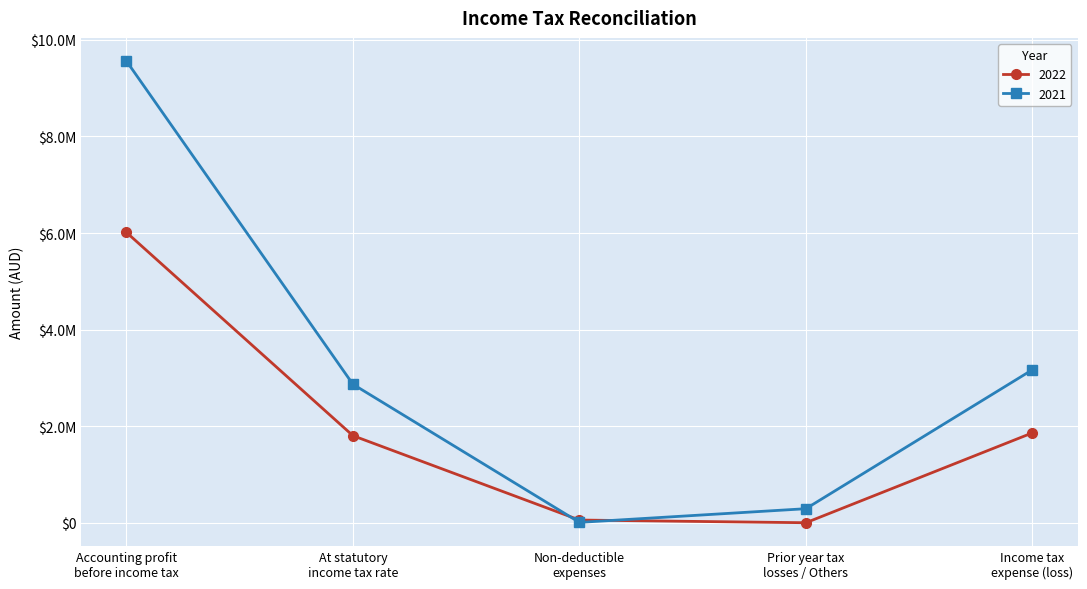

Which series has the largest total across all categories?

2021